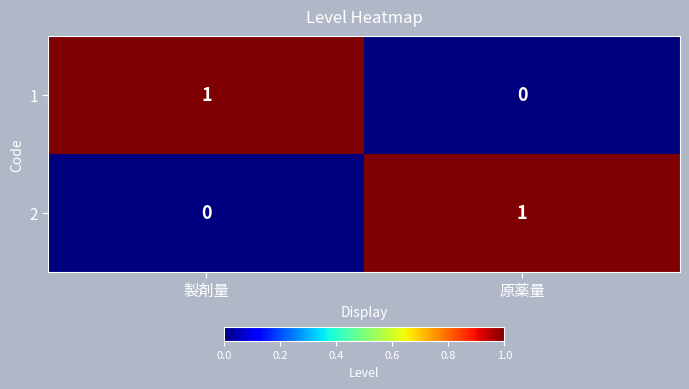

What is the spread (max minus min) of values at 原薬量?

1